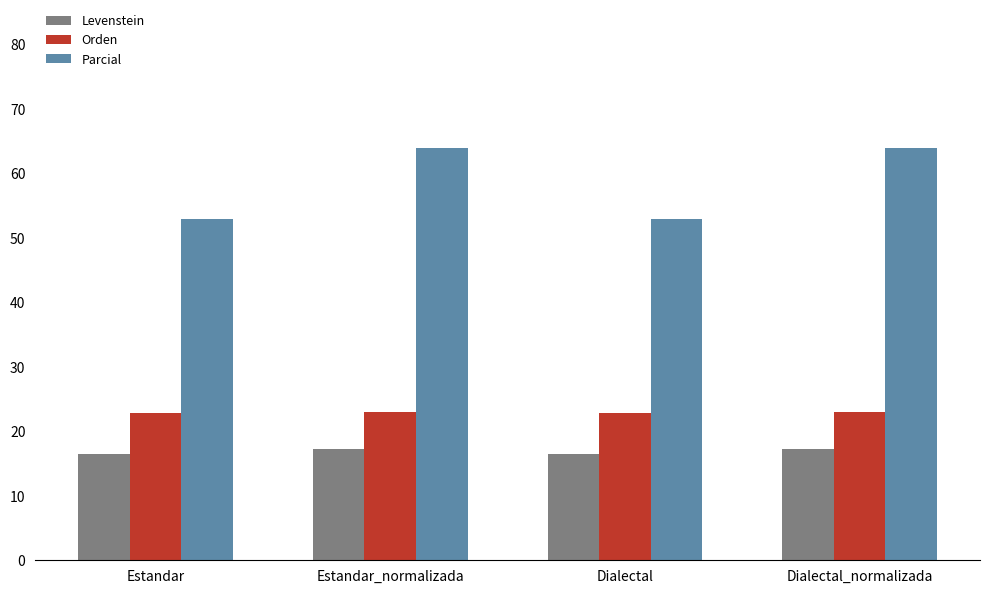

What is the difference between the maximum and second lowest values in the Orden series?

0.2